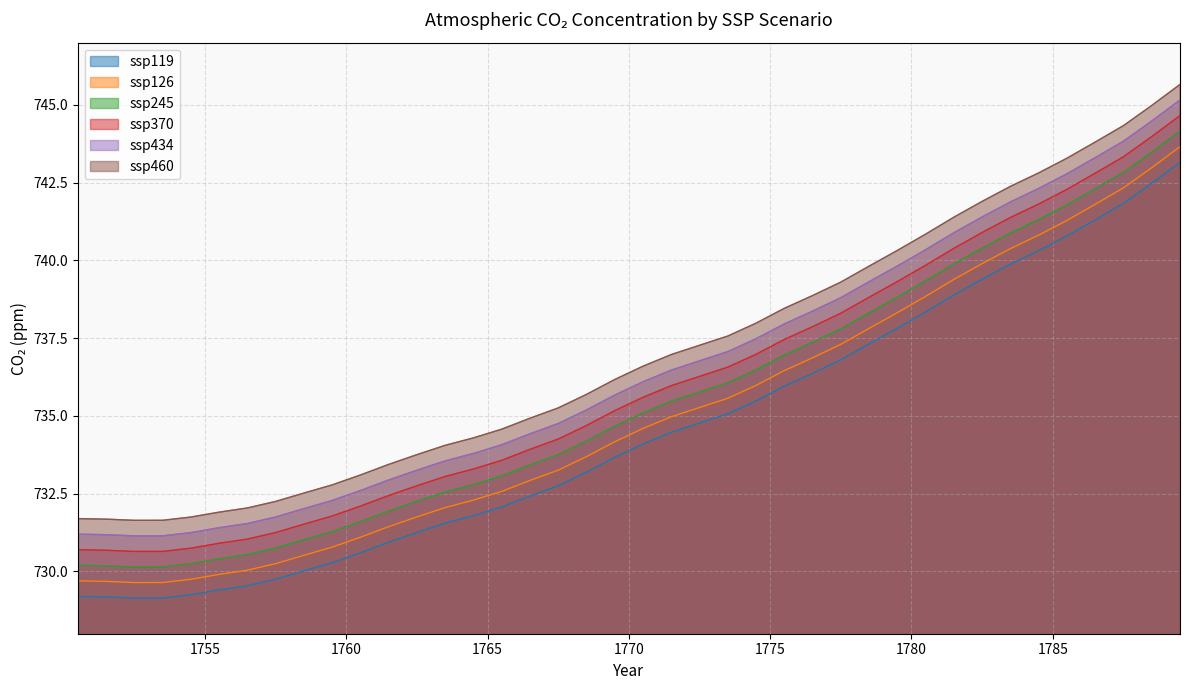

Read the ssp434 value at 1773.5.

737.1